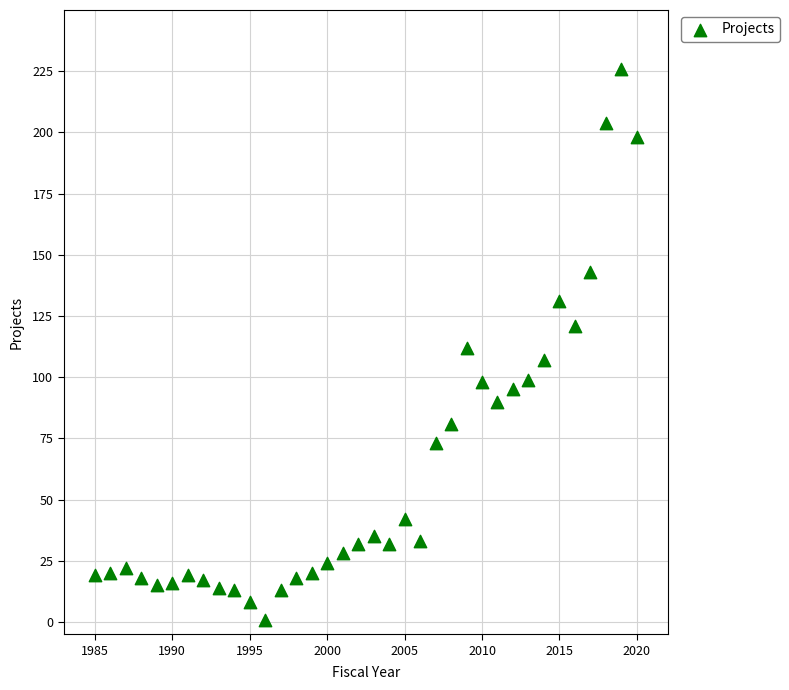

What is the range of X values (max minus min)?

35